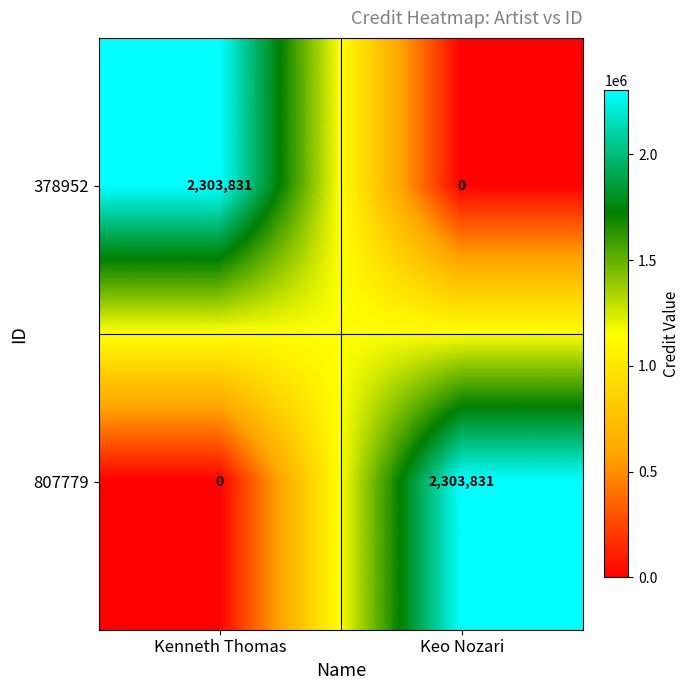

What is the spread (max minus min) of values at Kenneth Thomas?

2303831